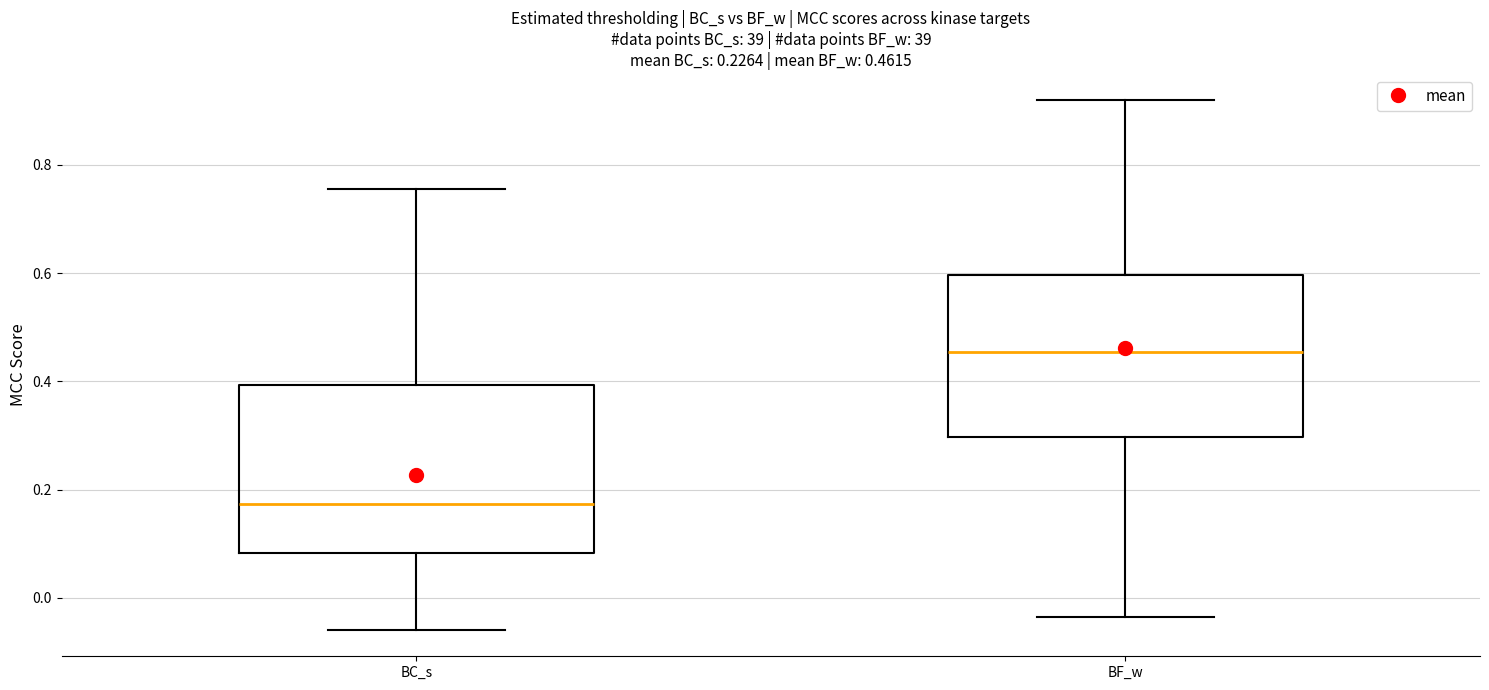

Which box's median line is the lowest?

BC_s